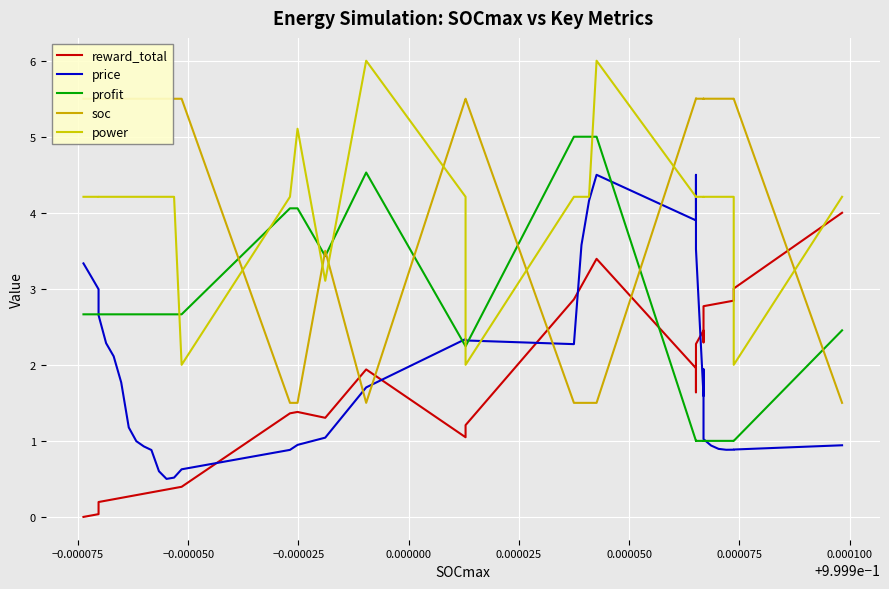

What is the sum of all soc values?

186.0